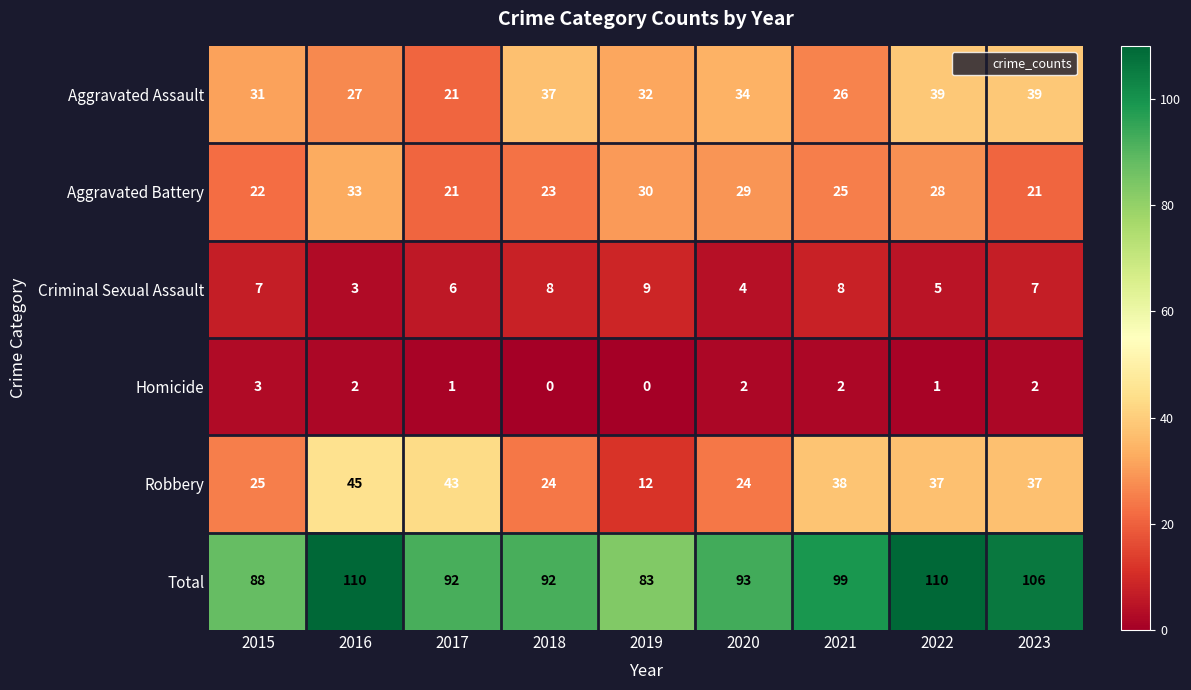

Which series has the largest total across all categories?

Total